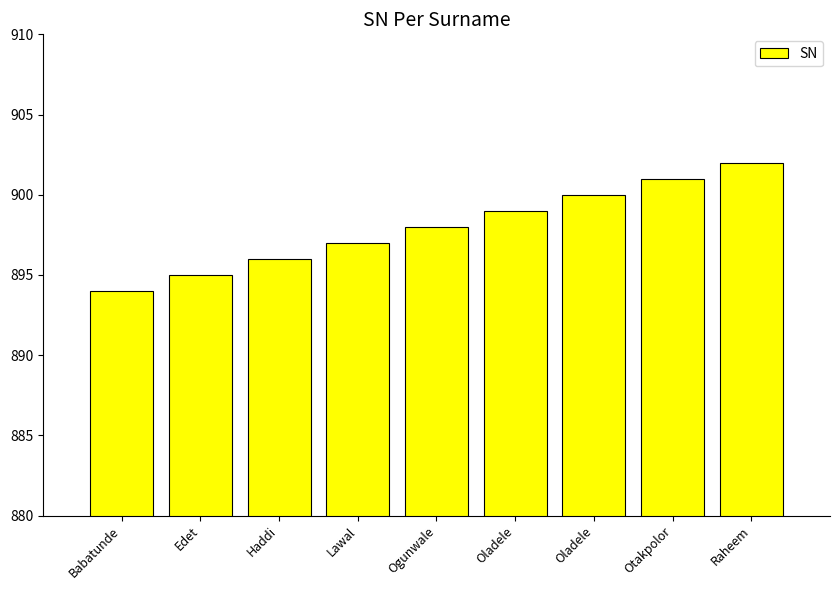

How many series are shown in this chart?

1